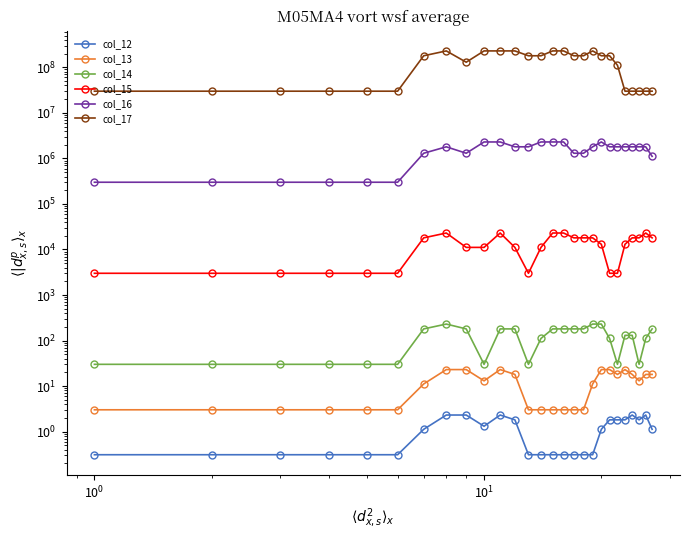

Is the value of col_13 at 8 greater than the value of col_12 at 7?

Yes